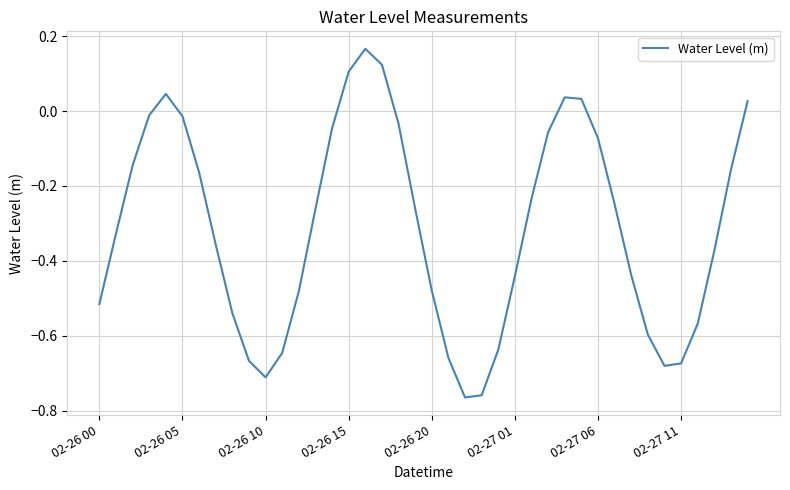

What is the difference between the maximum and minimum values?

0.9